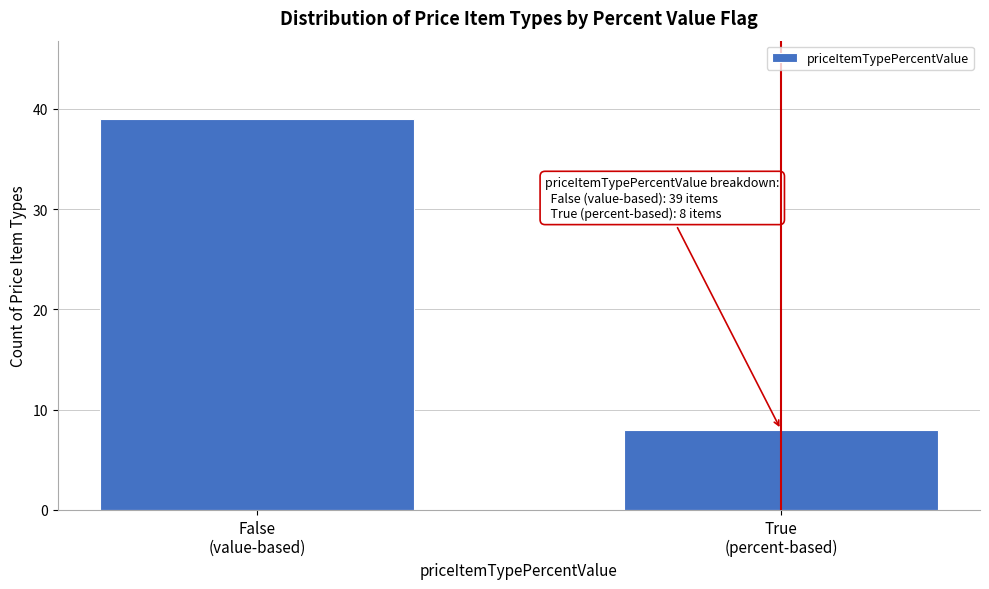

Reading left to right, transcribe all the data shown in this chart.

39	8